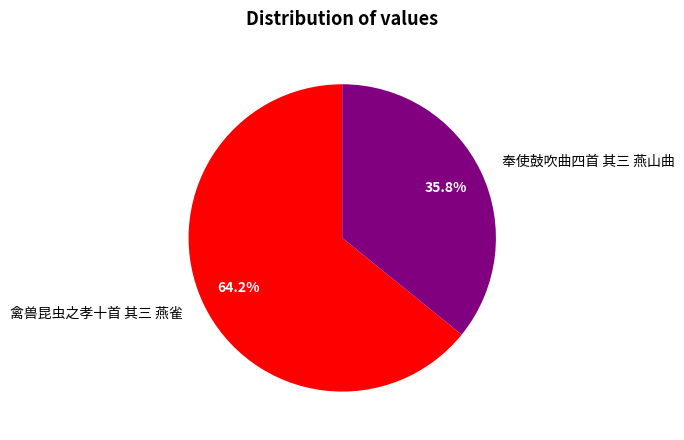

Count the number of slices in the pie.

2